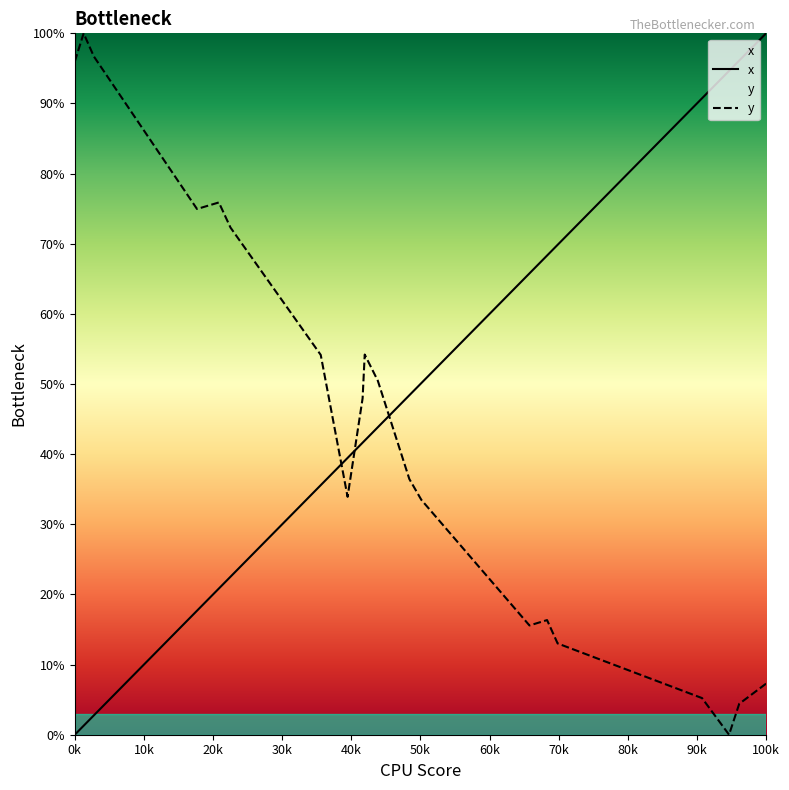

What is the greatest value displayed?

100.0